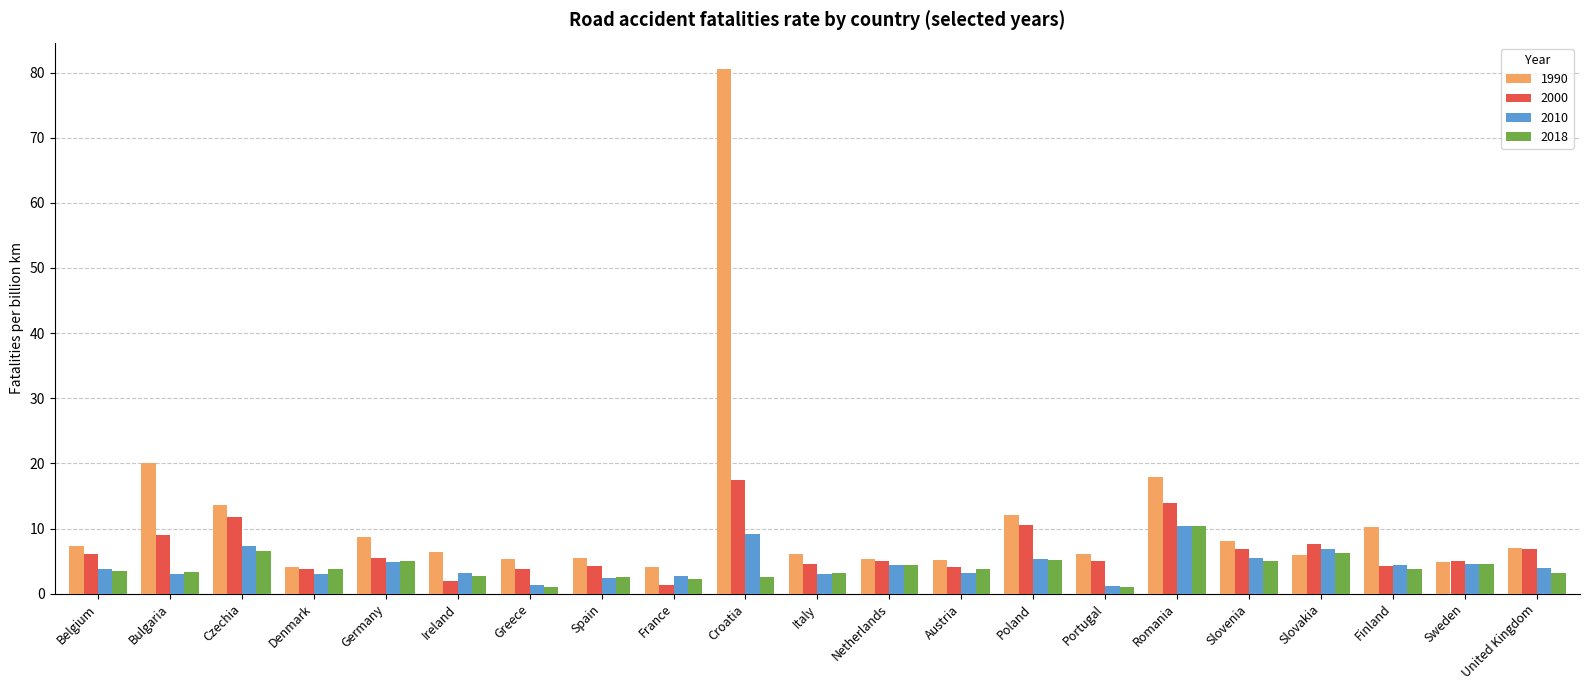

At how many categories does at least one series exceed 55?

1